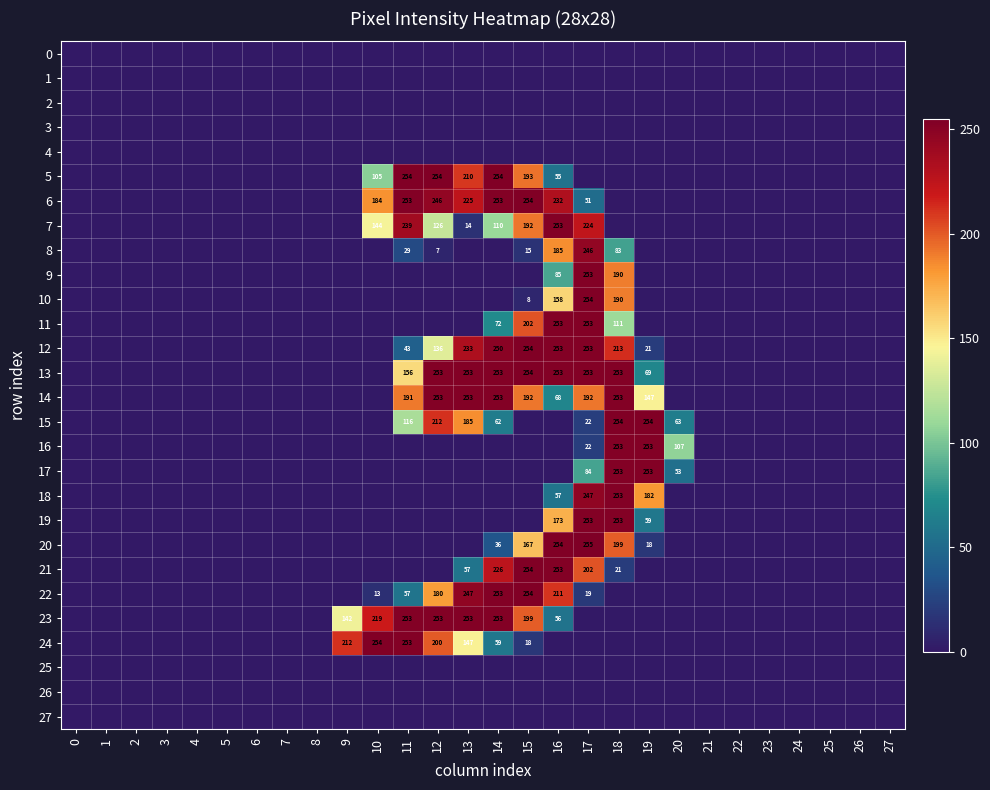

How many data points does each series have?

28